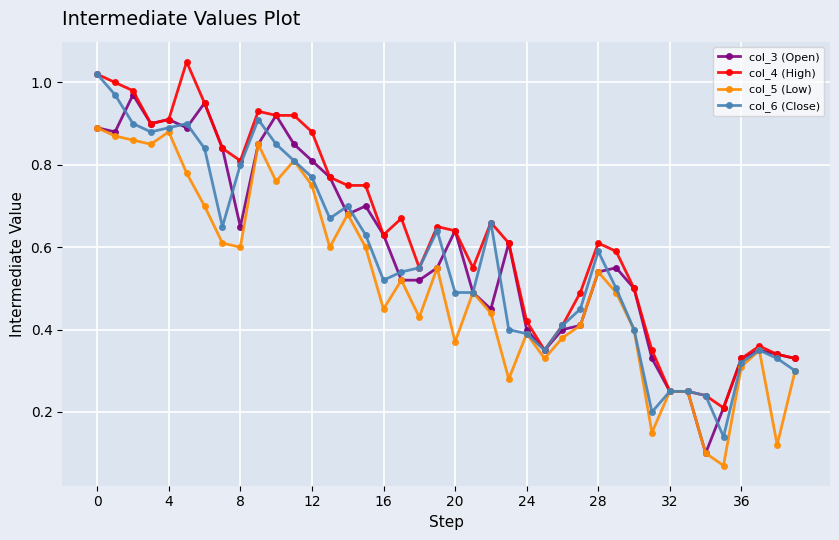

True or false: col_3 (Open) has more than 1 interior local peaks.

True